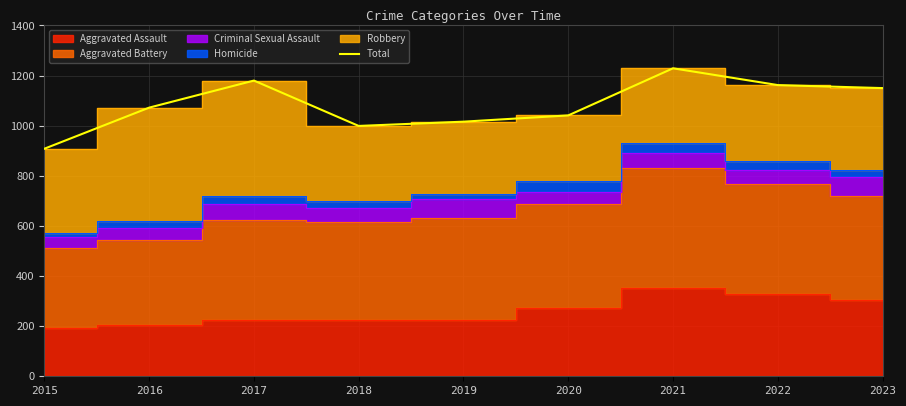

Rank the categories by value from highest to lowest.

2021, 2017, 2022, 2023, 2016, 2020, 2019, 2018, 2015